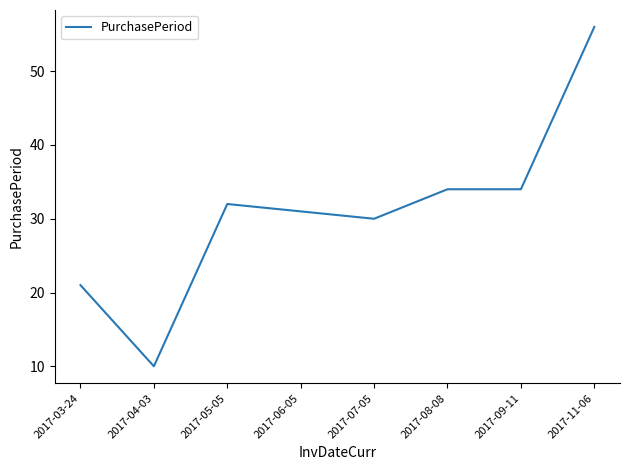

True or false: there are more than 0 points higher than both neighbors.

True